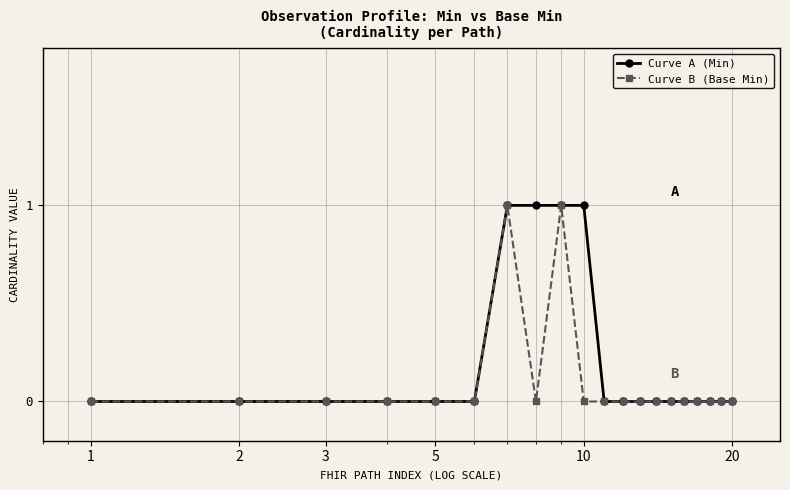

Rank the series by their average value, from lowest to highest.

Curve B (Base Min), Curve A (Min)